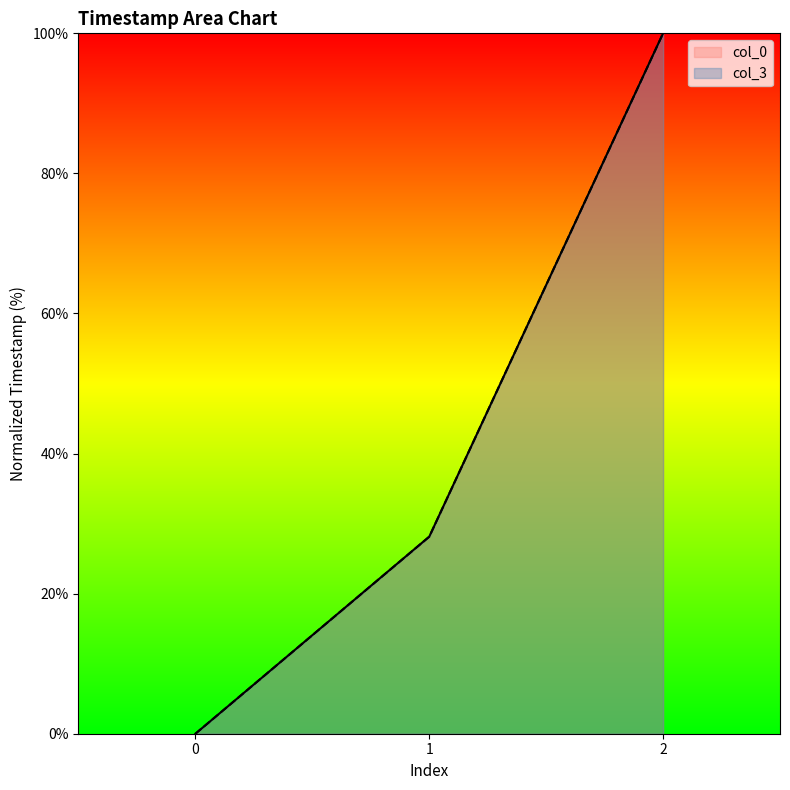

The col_0 series shows 55.6 at 2. True or false?

False